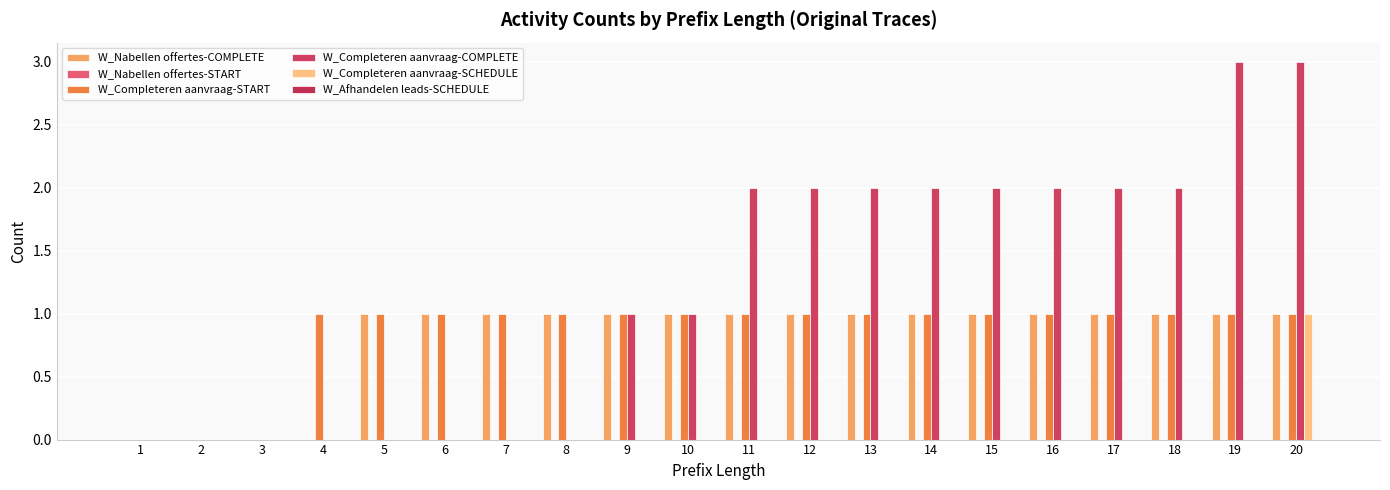

Which has a higher value, 8 or 19?

8